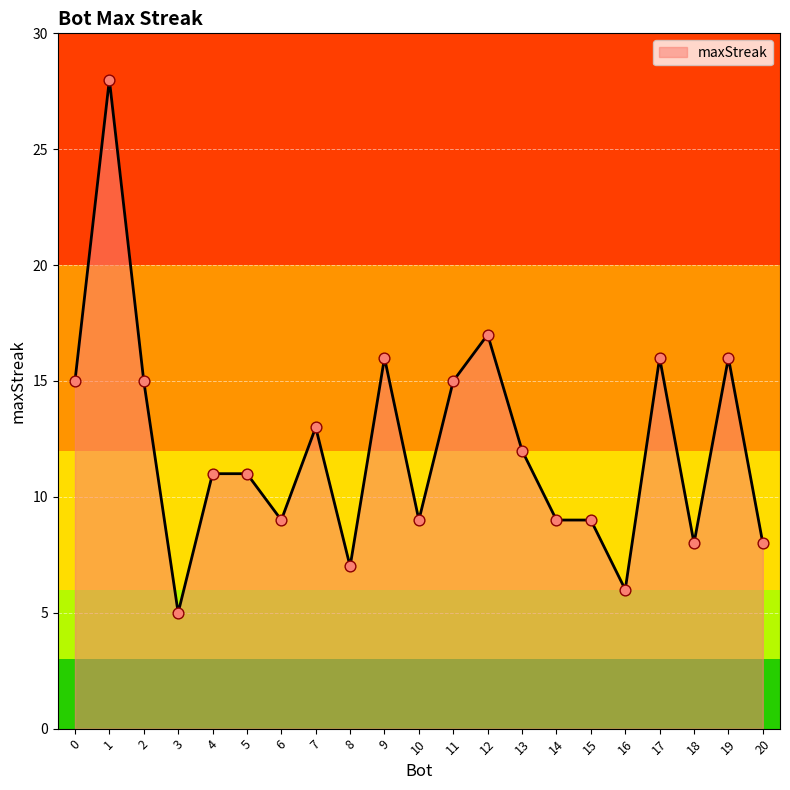

What is the change in value from 0 to 15?

-6